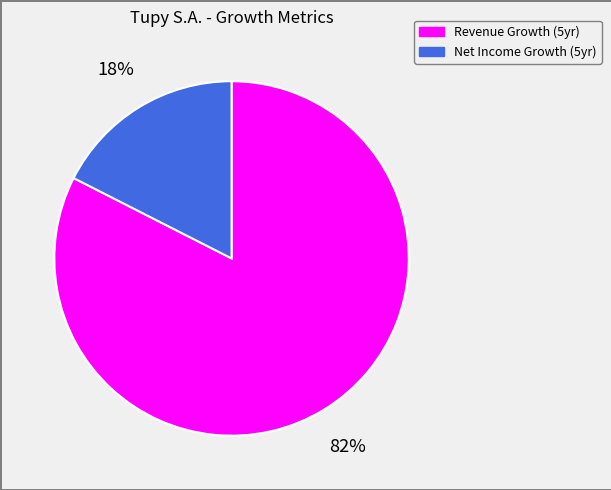

How many slices are in this pie chart?

2